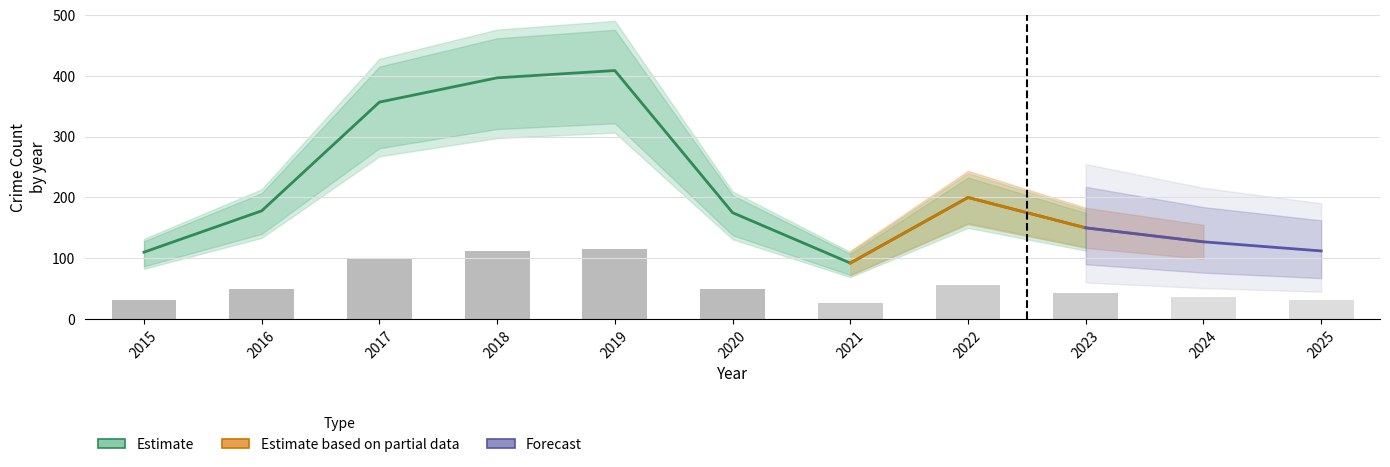

What is the maximum value shown in the chart?

409